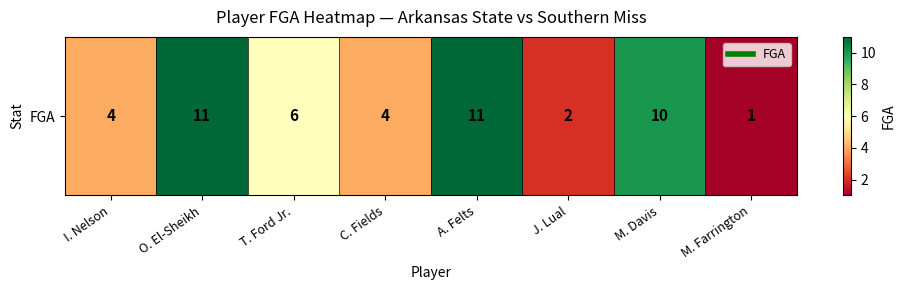

Count the values in the range 4 to 11.

6